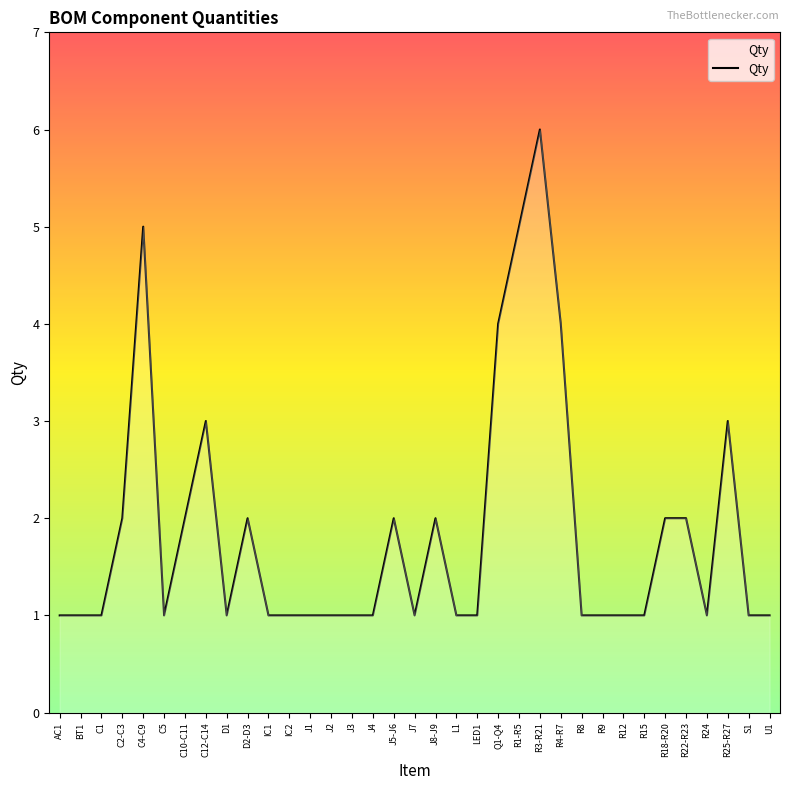

Is it true that the value at IC2 is 1?

True